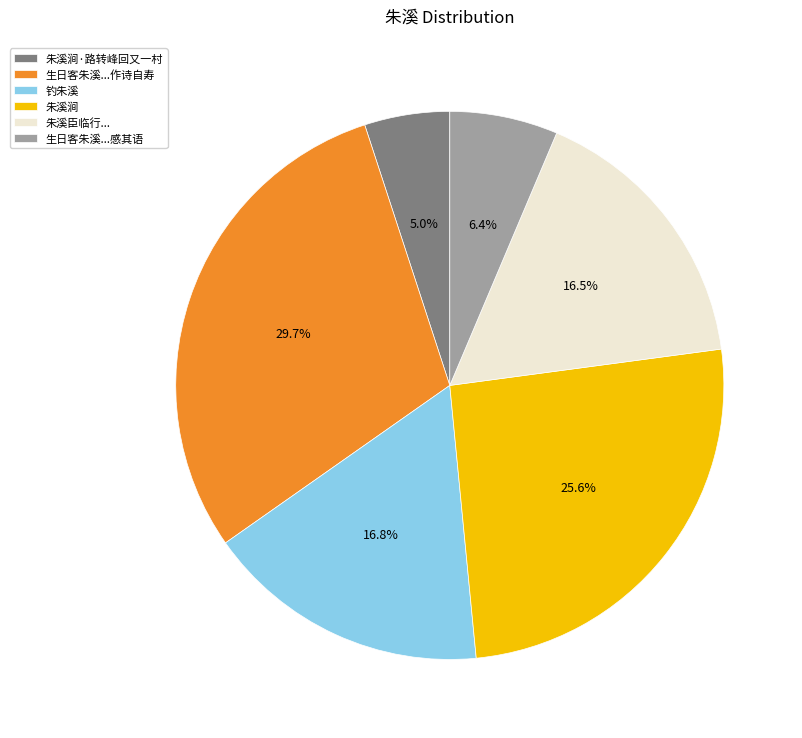

To the nearest percent, what percentage of the pie is 钓朱溪?

17%